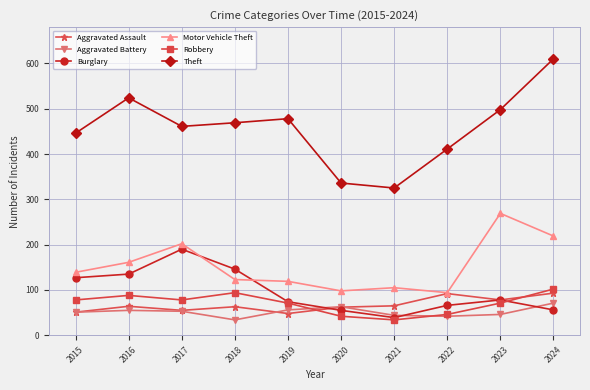

Where do Aggravated Battery and Robbery first cross each other?

2019 and 2020